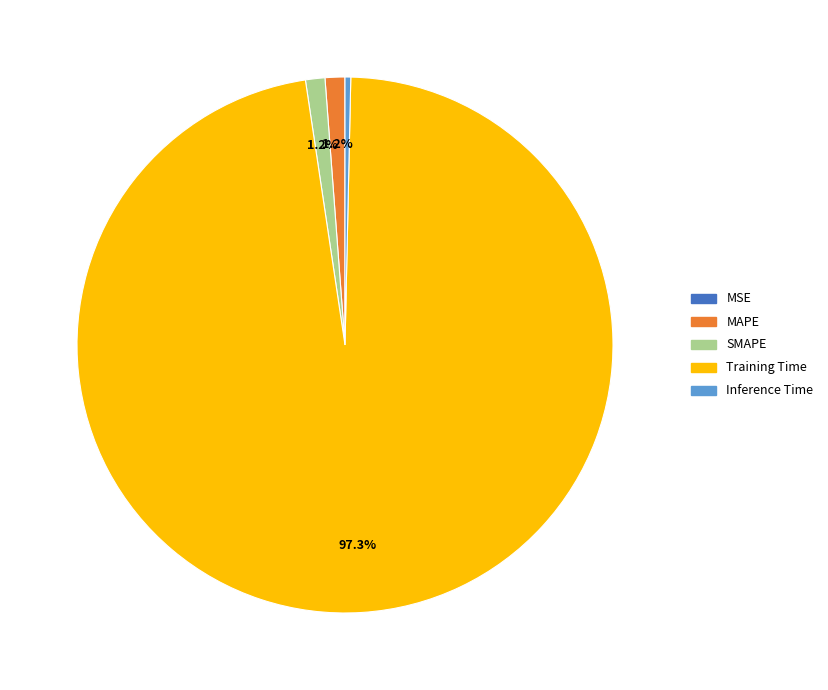

What is the majority slice?

Training Time